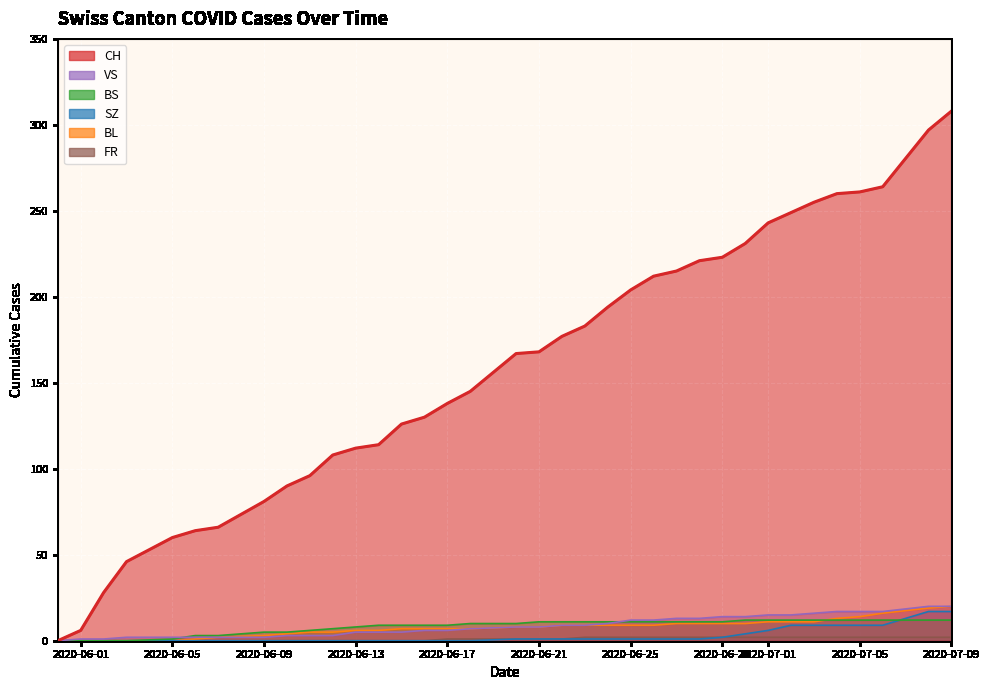

What is the approximate value of VS at 2020-07-09, to the nearest 10?

20